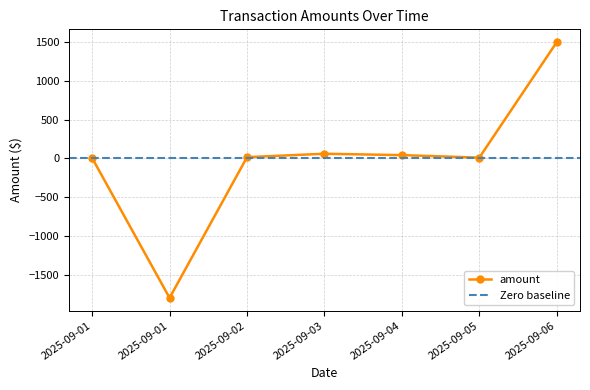

Between 2025-09-01 and 2025-09-06, which is larger?

2025-09-06